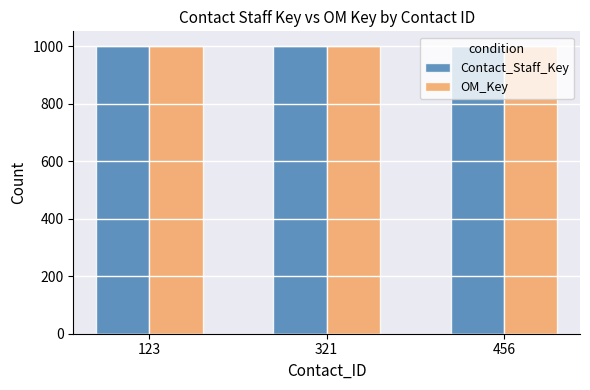

What is the total value across all series at 321?

2003